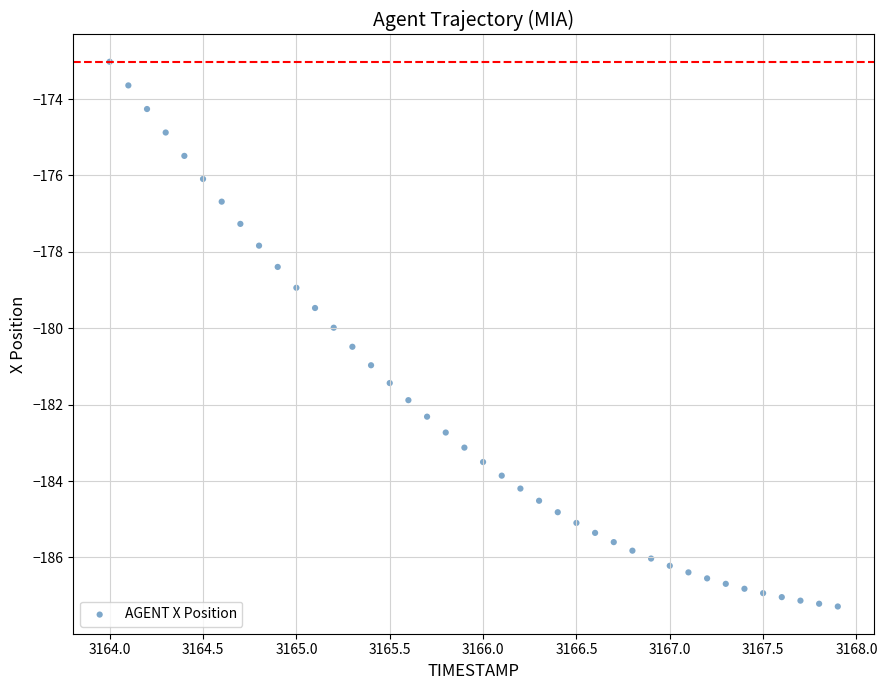

What is the range of Y values (max minus min)?

14.3